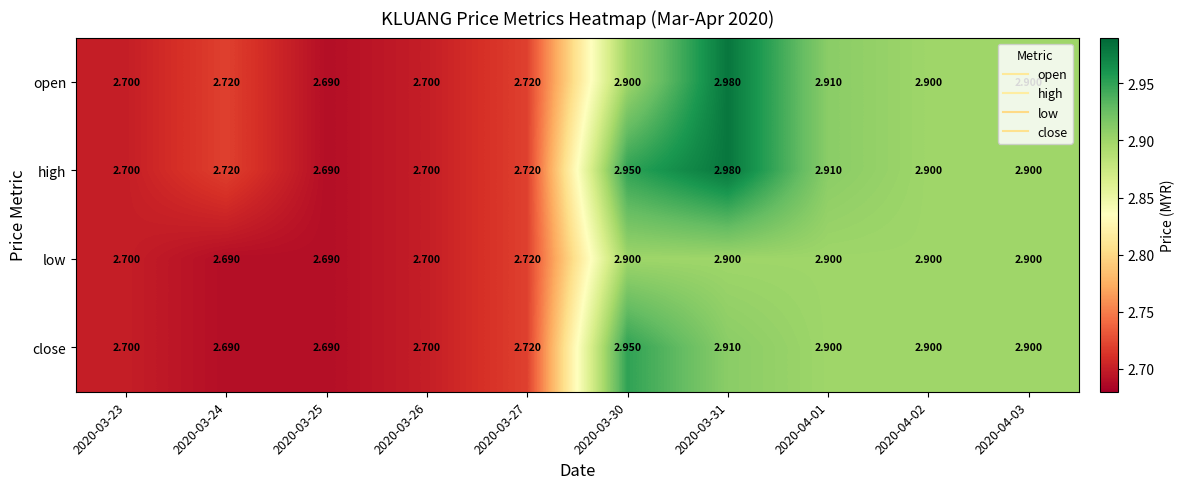

Rank the series by their average value, from highest to lowest.

high, open, close, low